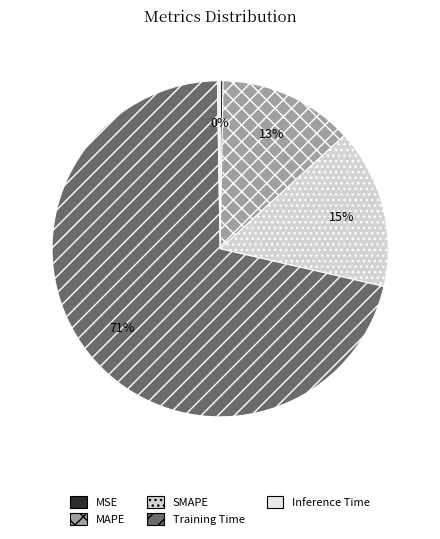

Count the number of slices in the pie.

5